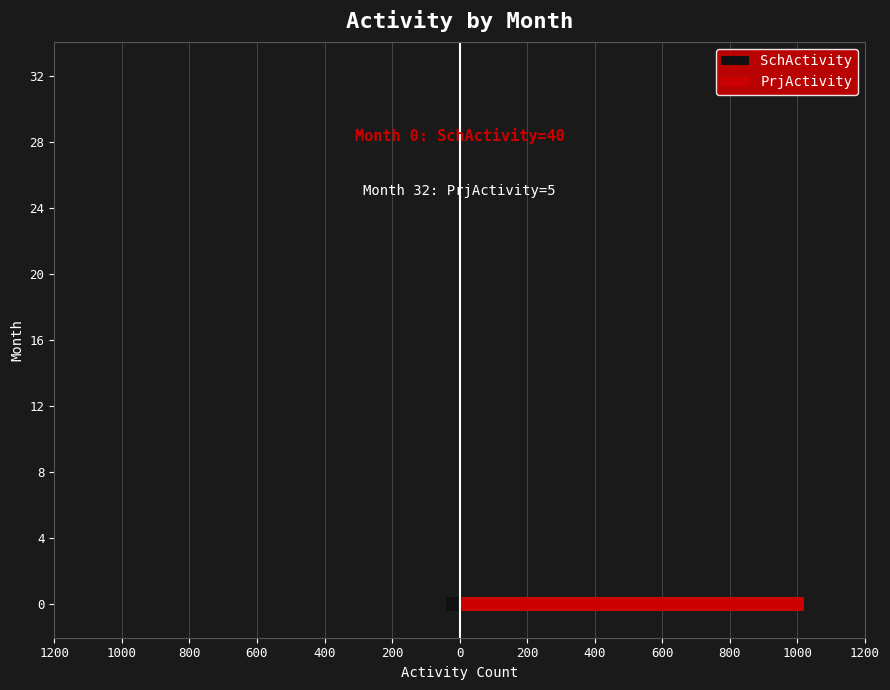

List the series in order of their peak value, highest first.

PrjActivity, SchActivity